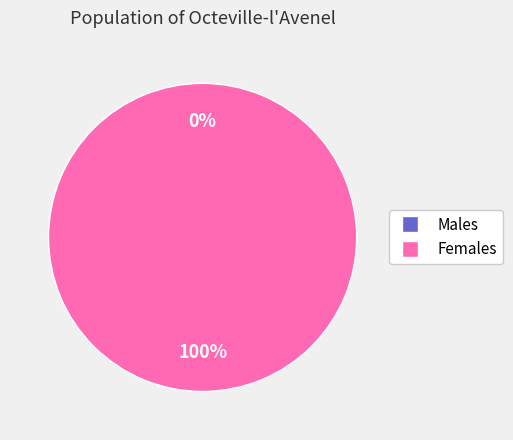

Which has a higher value, 1560283839 or 1566915144?

1566915144